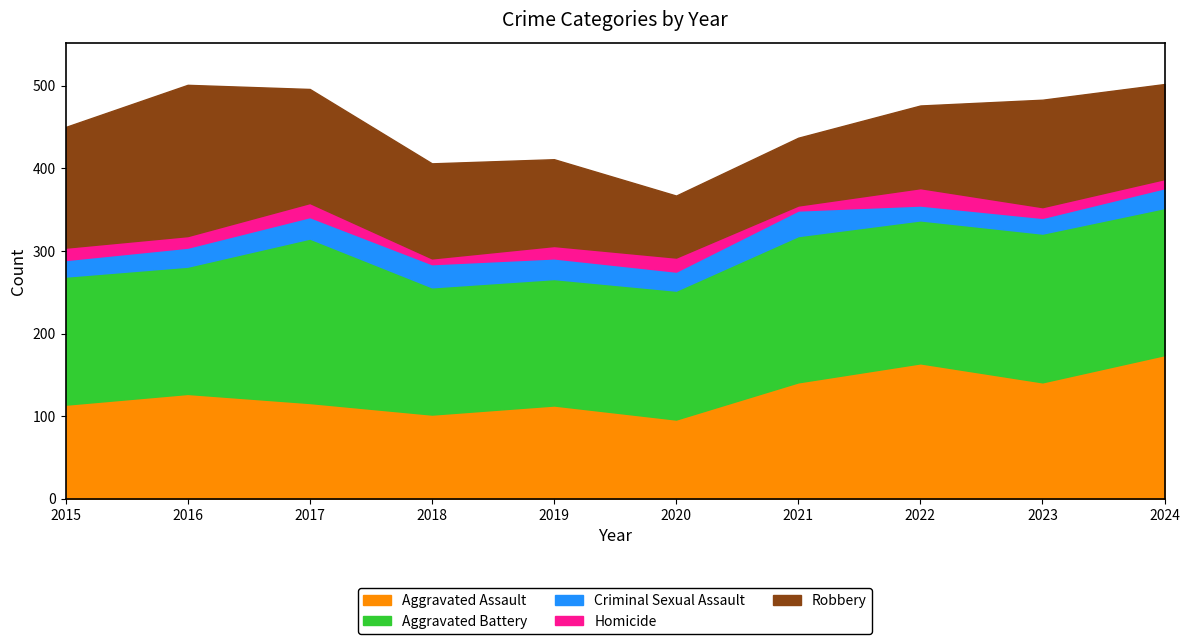

At how many categories does at least one series exceed 164?

6